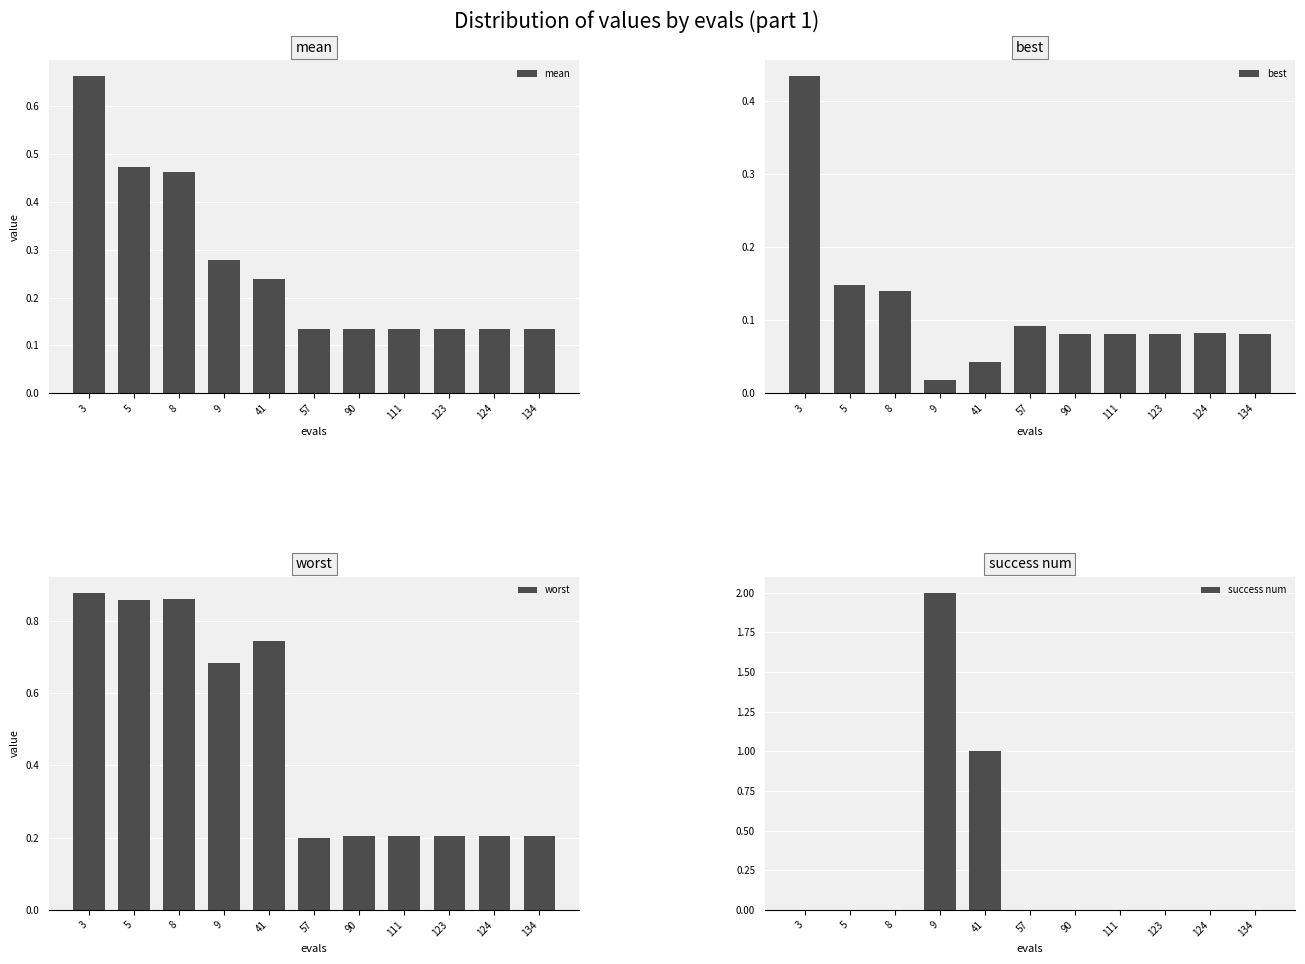

True or false: worst has a value of 0.7 at 9.

True